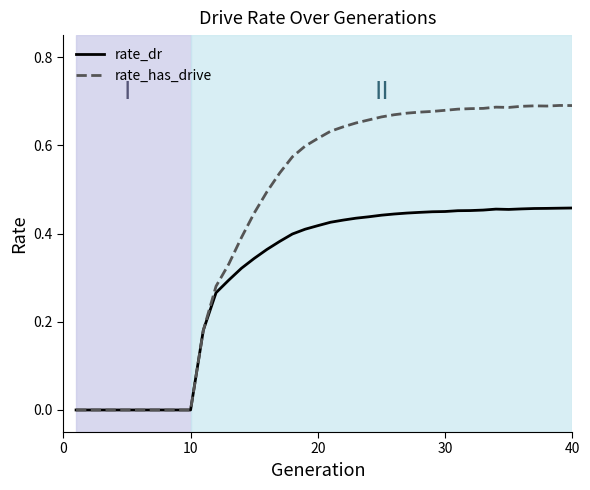

List the series in order of their peak value, lowest first.

rate_dr, rate_has_drive